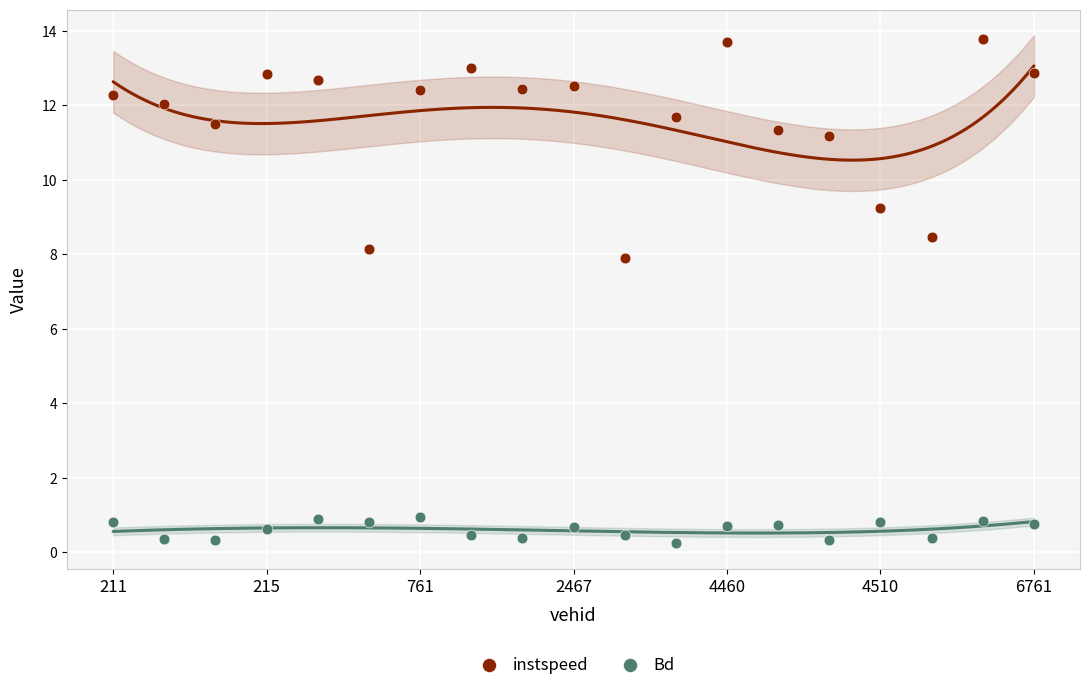

Which series contains the highest Y value?

instspeed